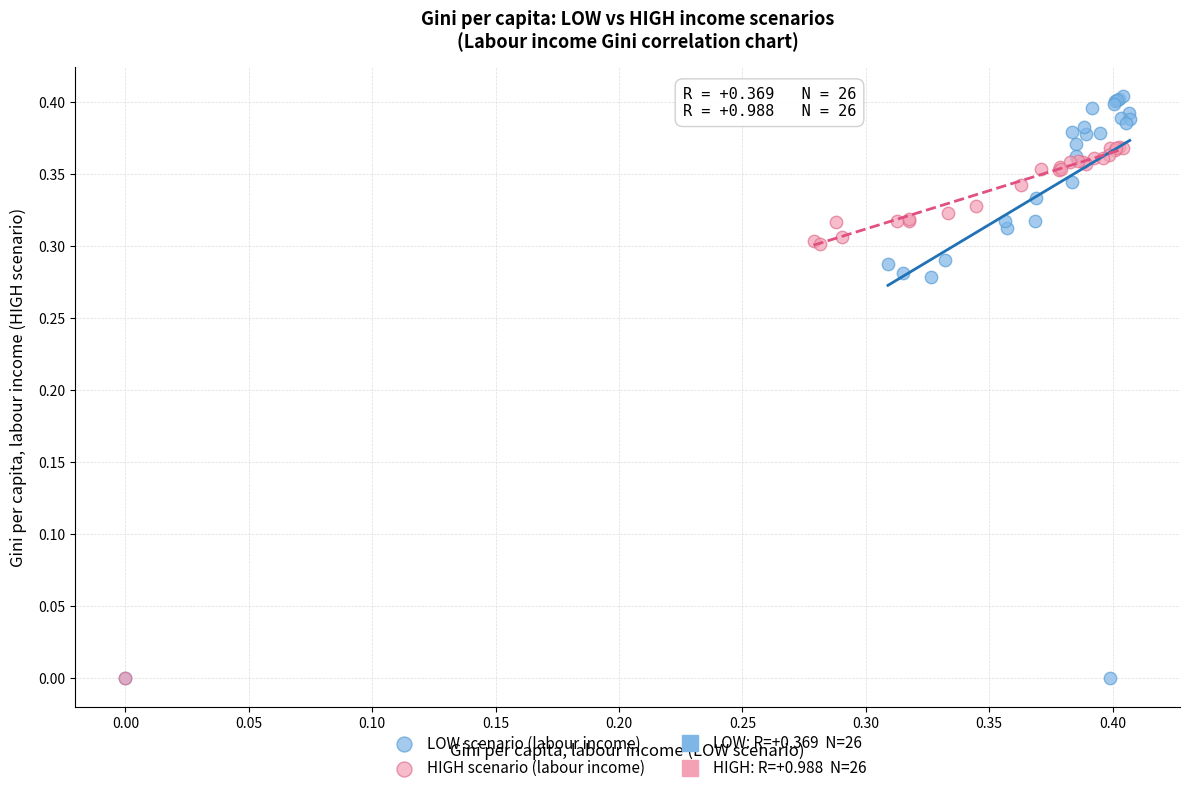

Which series reaches the maximum Y coordinate?

LOW scenario (labour income)